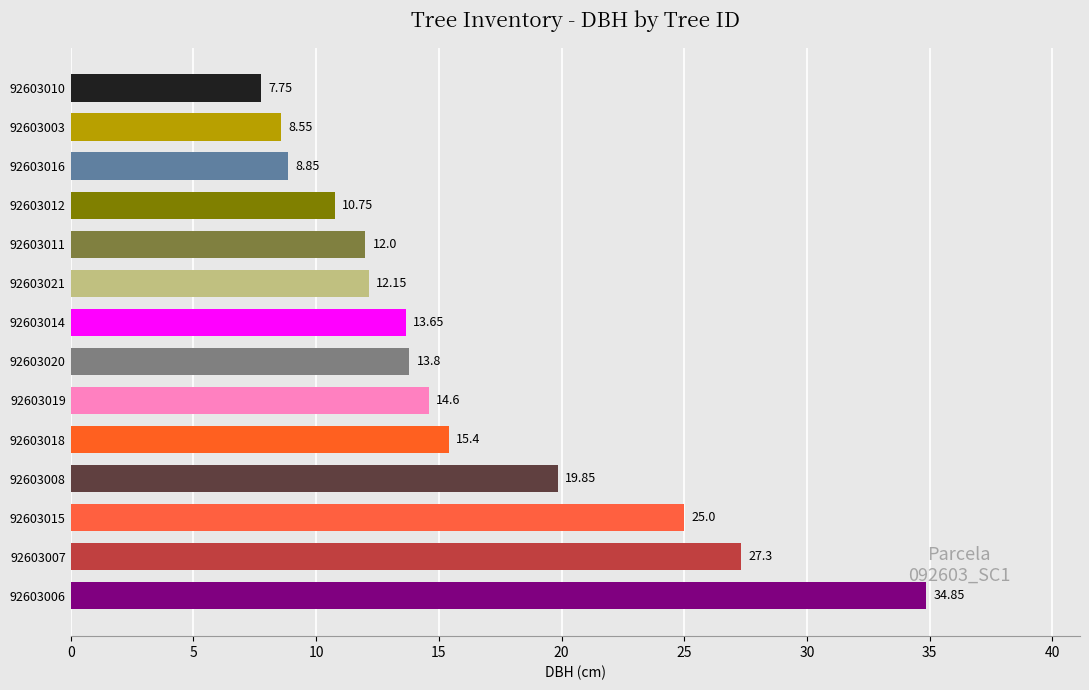

Which has a higher value, 92603016 or 92603012?

92603012